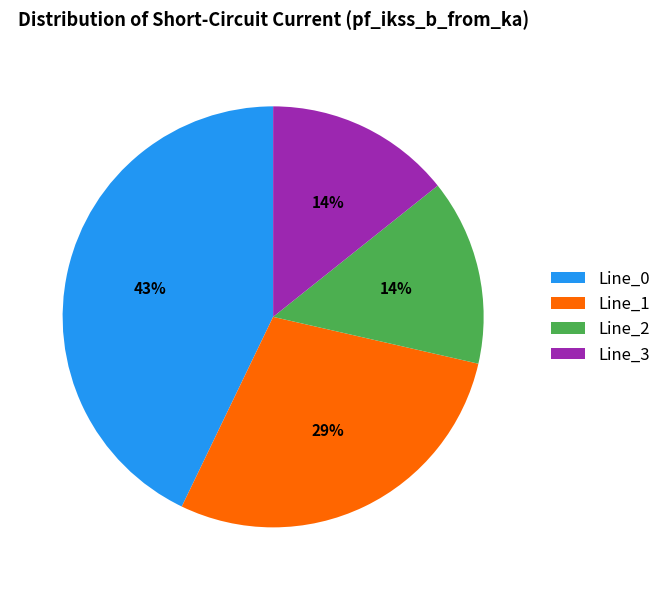

Which has a higher value, Line_1 or Line_0?

Line_0